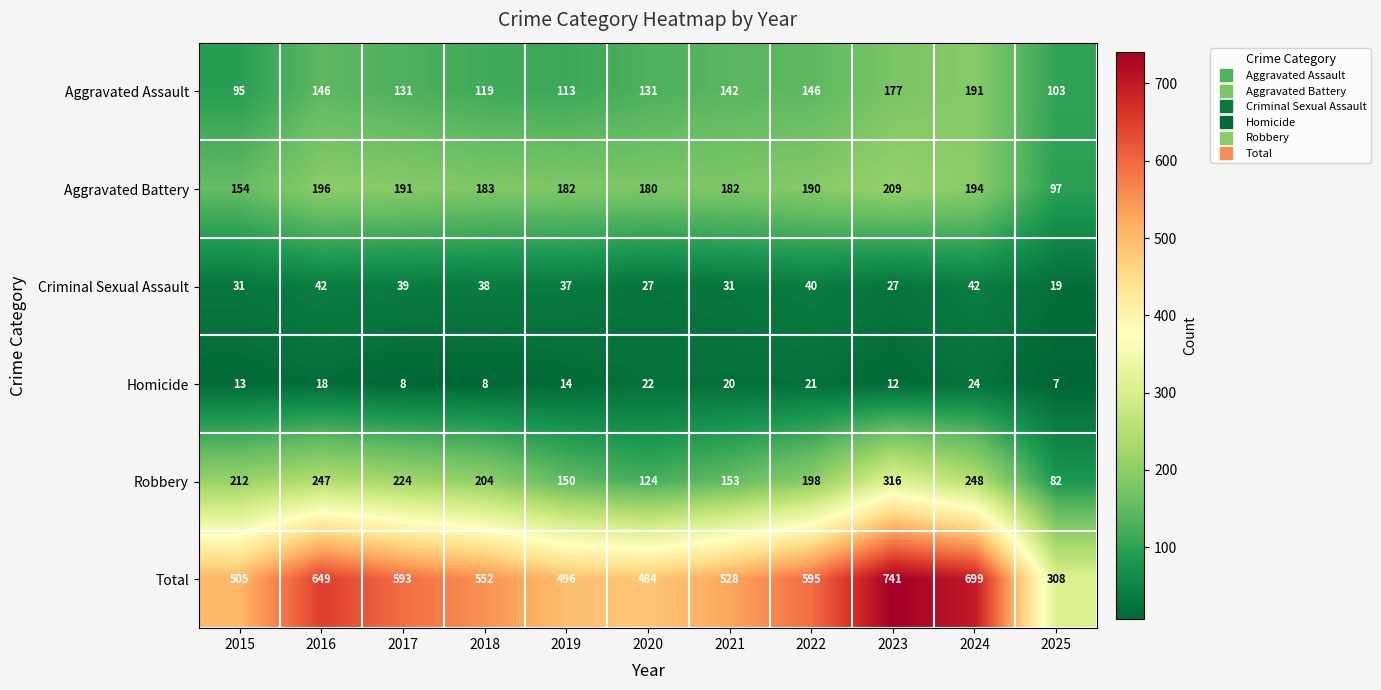

Is it true that Robbery equals 82 at 2025?

True